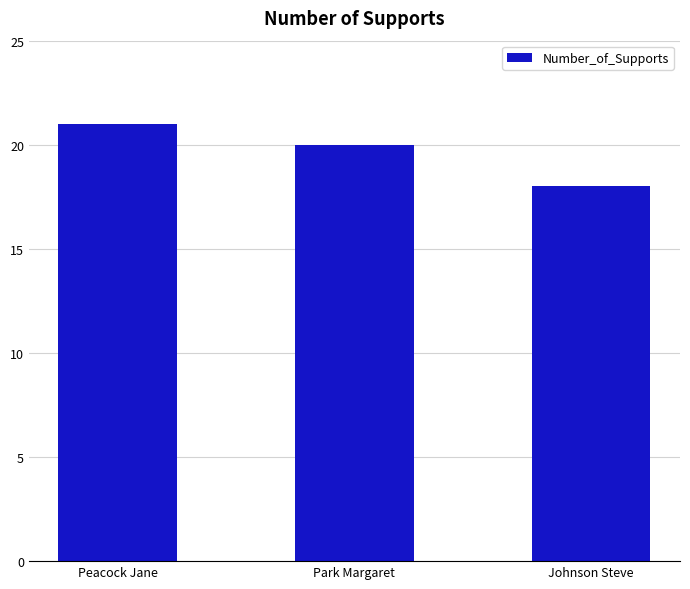

Which label corresponds to the largest value in the chart?

Peacock Jane